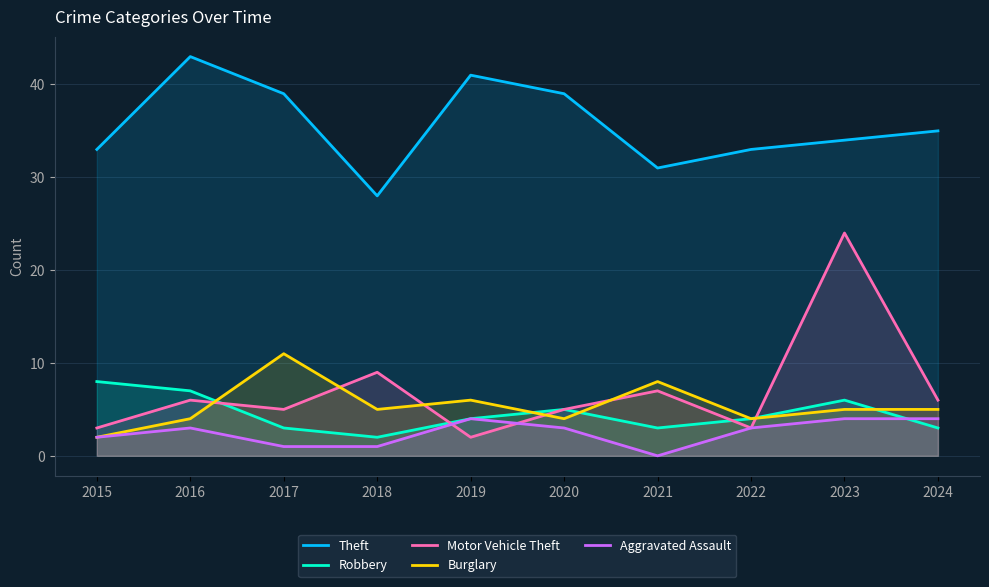

Between 2021 and 2015, which is larger?

2015